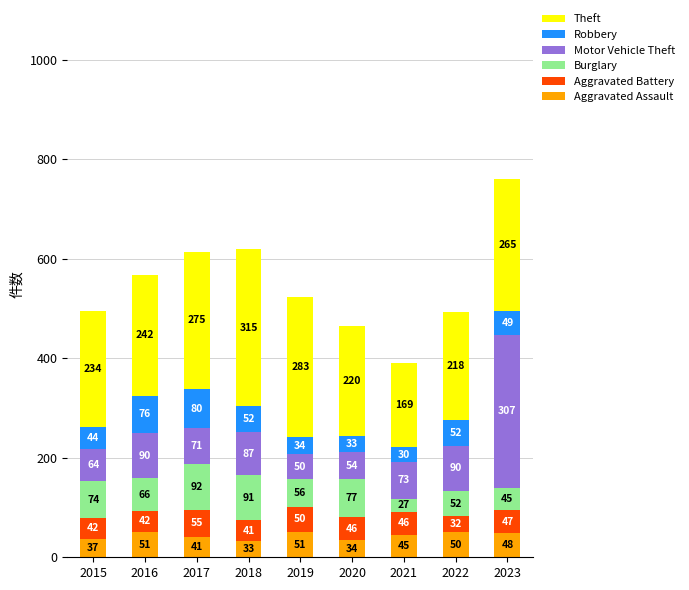

At which category is the sum across all series the highest?

2023